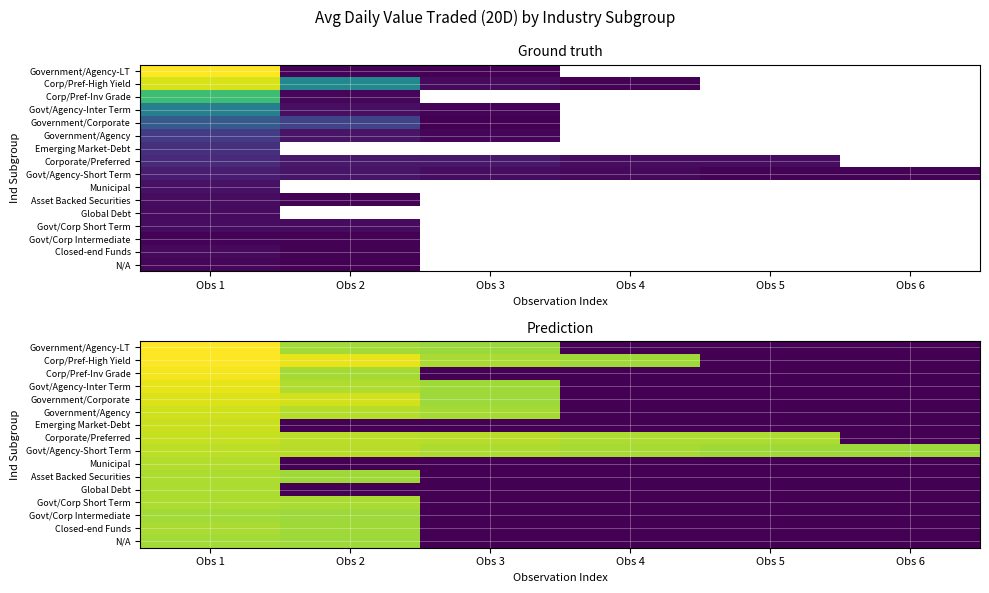

What is the difference between the highest and lowest values at Obs 5?

18.8